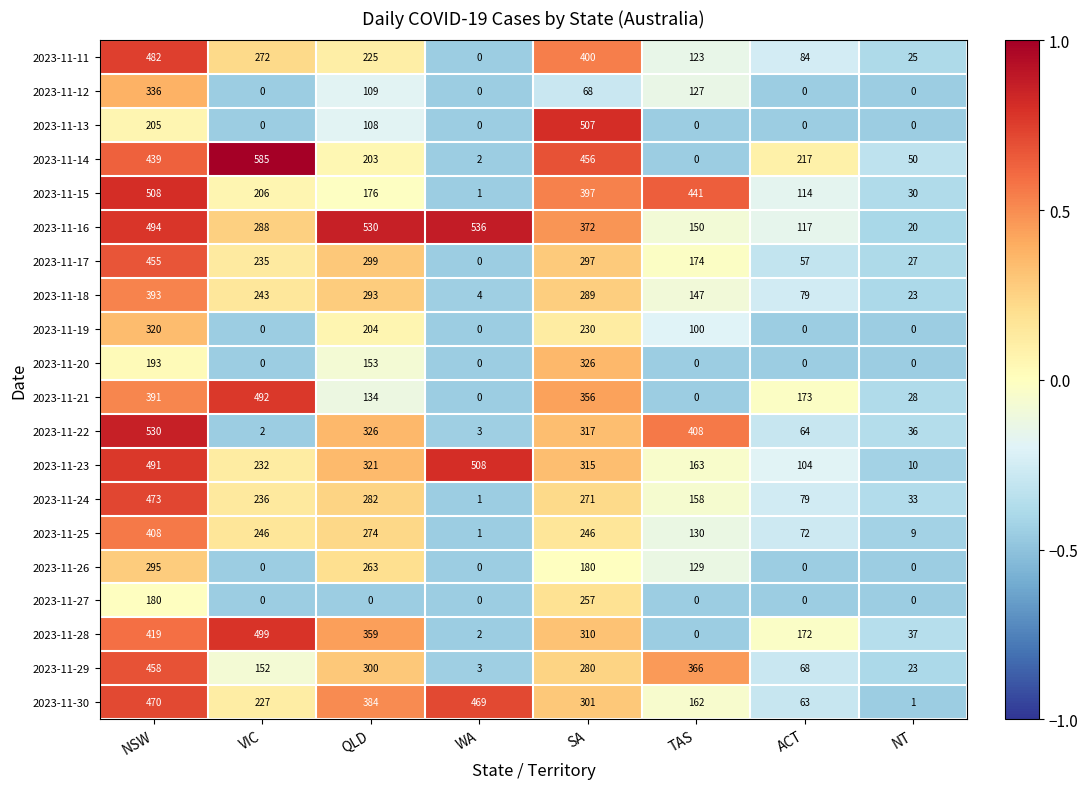

What is the total value across all series at NT?

352